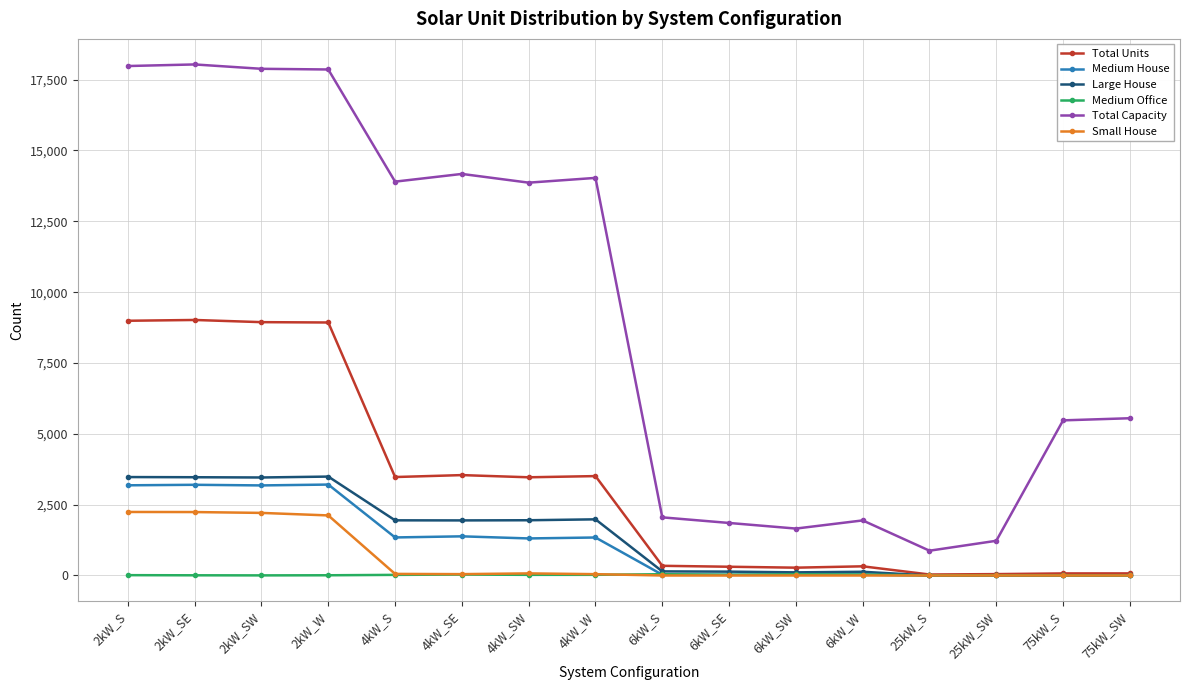

Which series changed the most between 6kW_S and 75kW_S?

Total Capacity